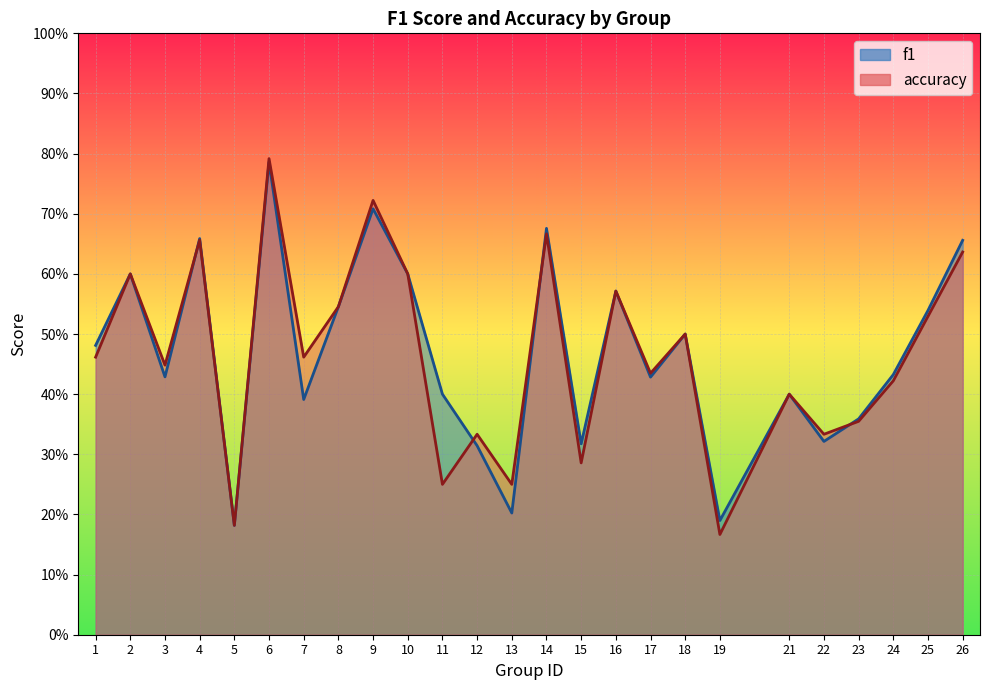

True or false: accuracy has more than 2 points higher than both neighbors.

True